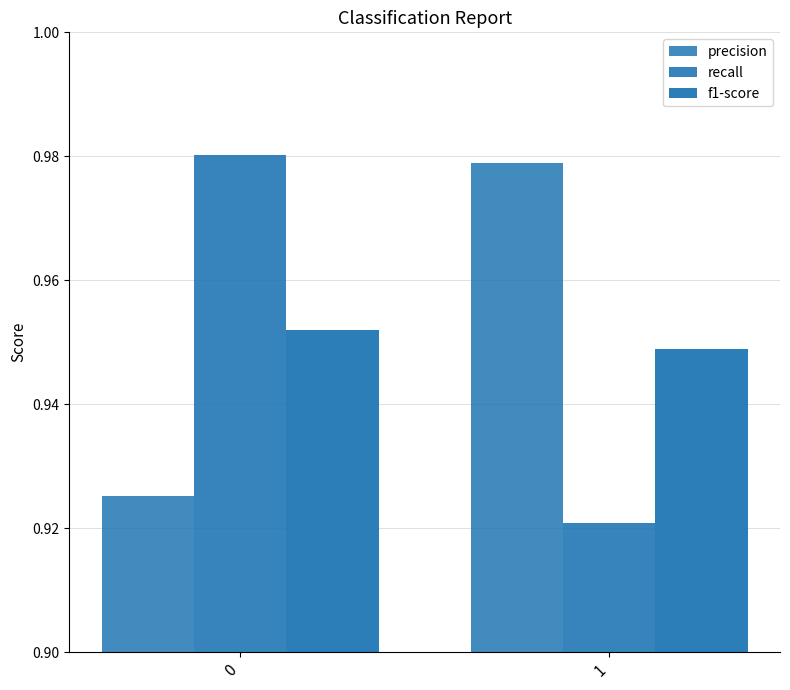

Reading left to right, list all the values displayed in this chart.

precision: 0.9	1.0
recall: 1.0	0.9
f1-score: 1.0	0.9